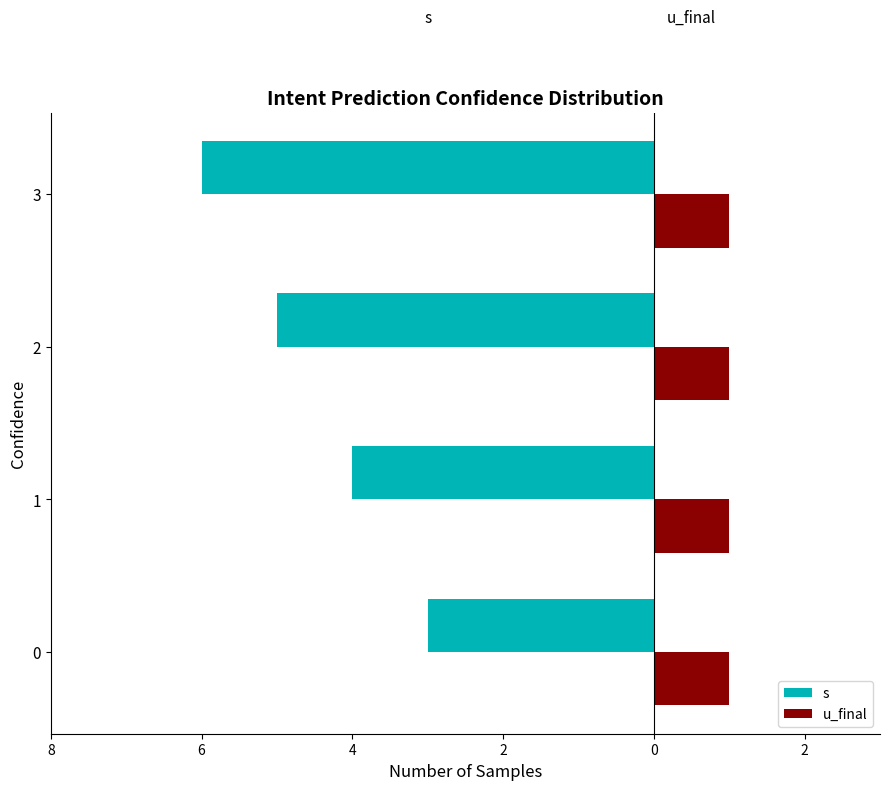

At how many categories does at least one series exceed 0?

4